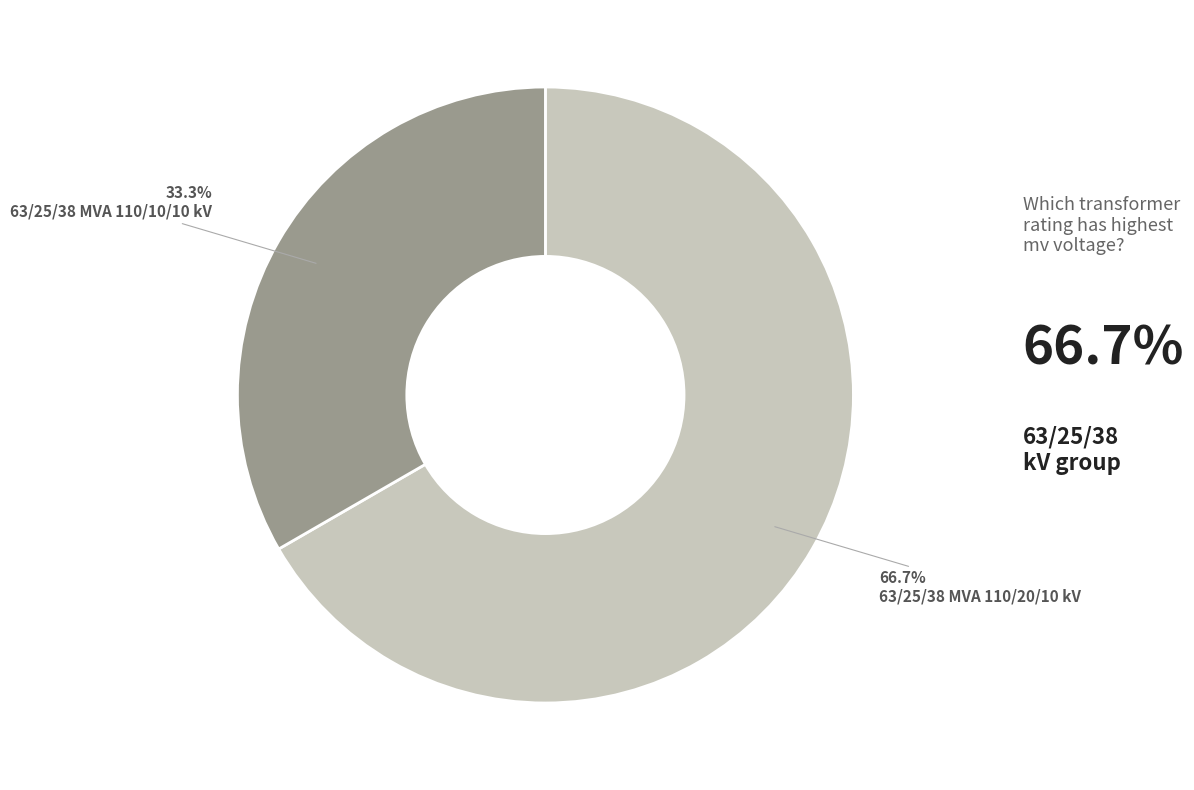

How many slices are in this pie chart?

2